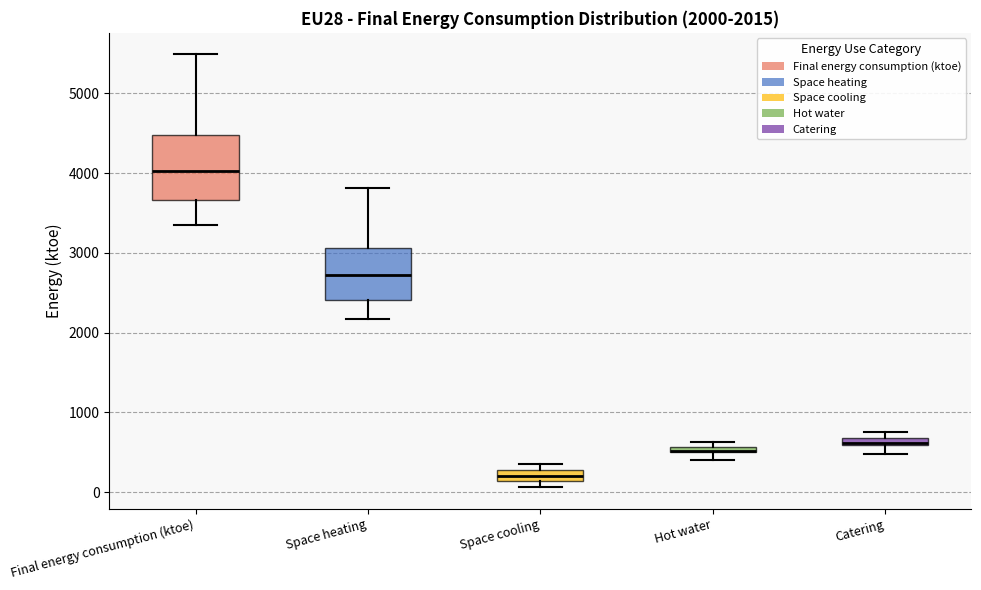

Comparing the boxes themselves (not the whiskers), which one is the tallest?

Final energy consumption (ktoe)